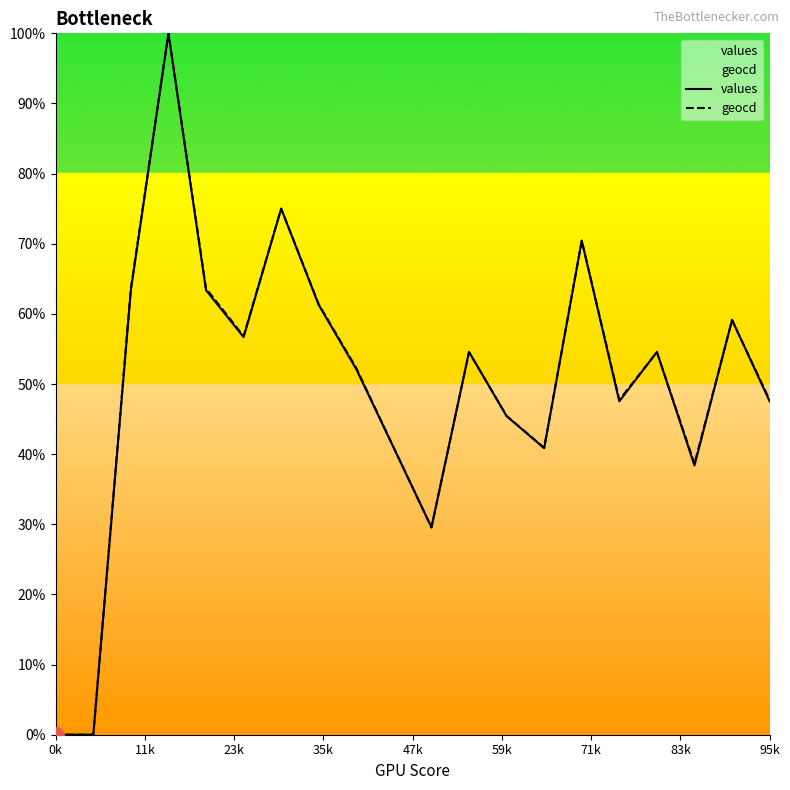

Which series has the largest total across all categories?

geocd